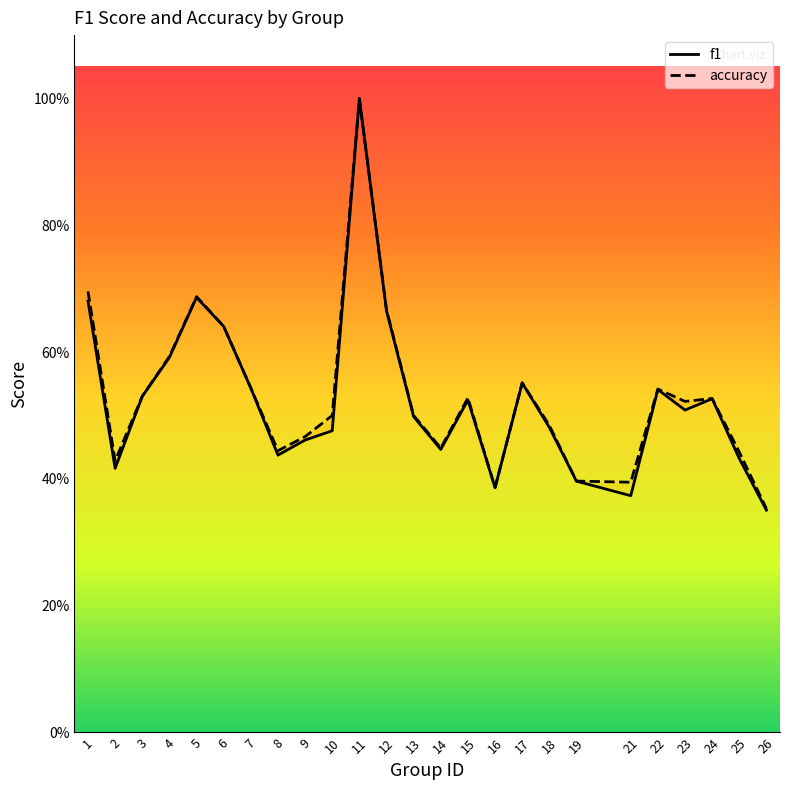

The f1 series shows 0.1 at 15. True or false?

False